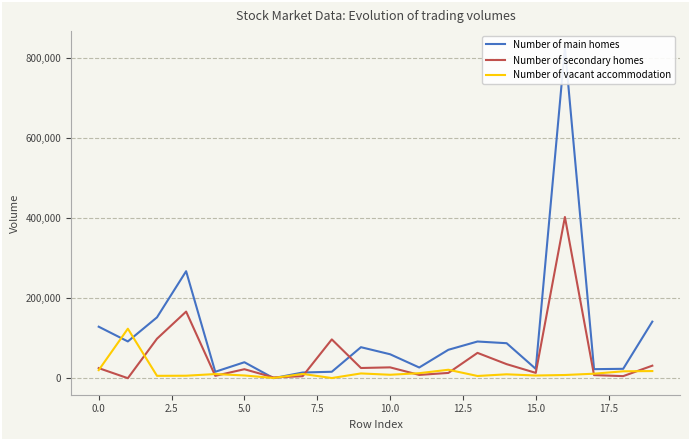

How many values in the Number of main homes series exceed 71195?

9